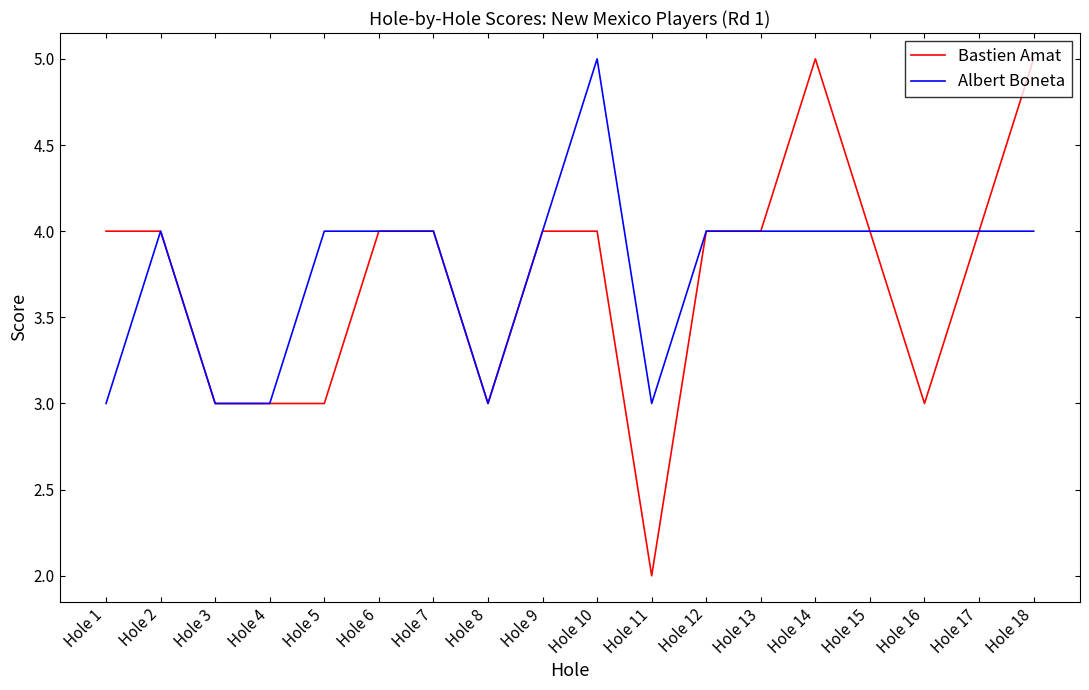

Is it true that Albert Boneta equals 5 at Hole 4?

False